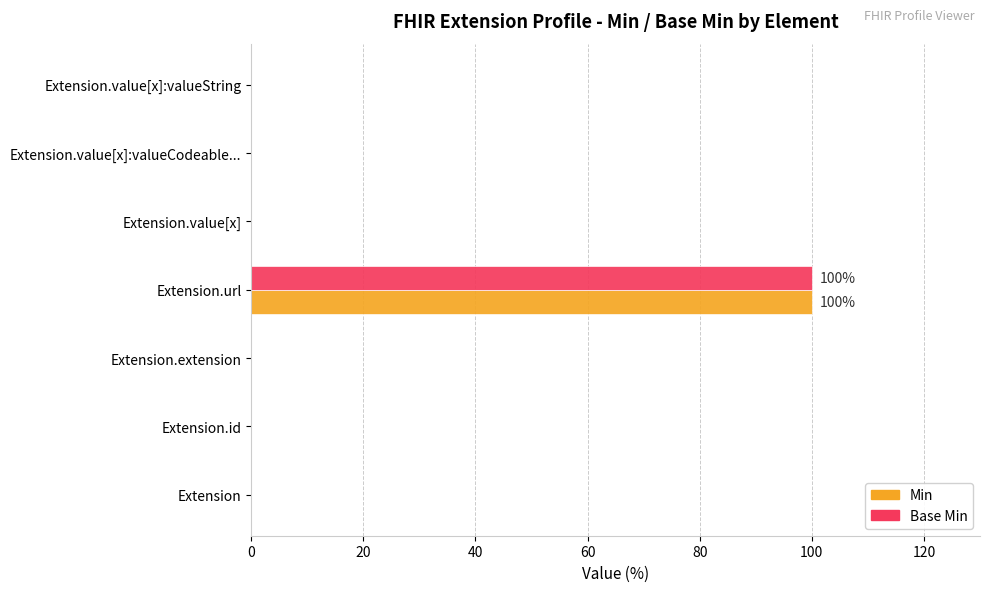

At which category is the sum across all series the highest?

Extension.url